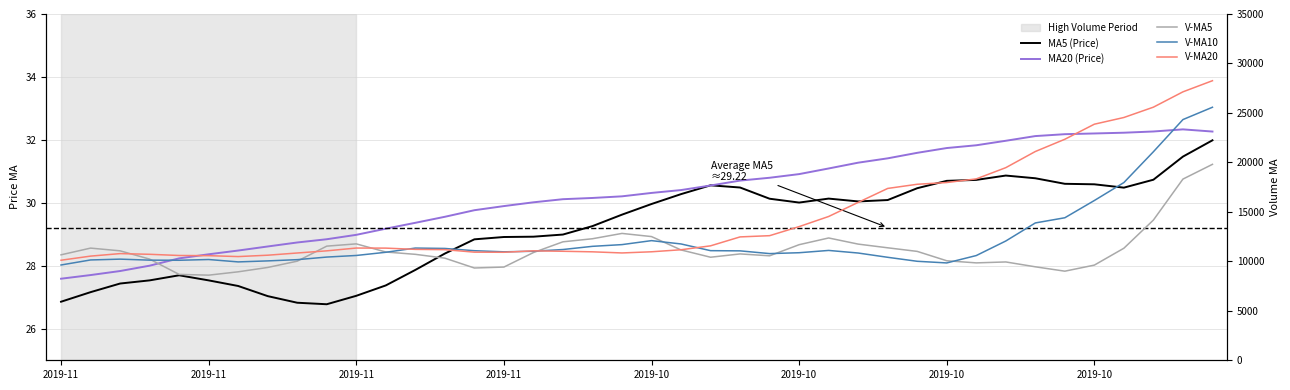

List the series in order of their peak value, highest first.

V-MA20, V-MA10, V-MA5, MA20 (Price), MA5 (Price)